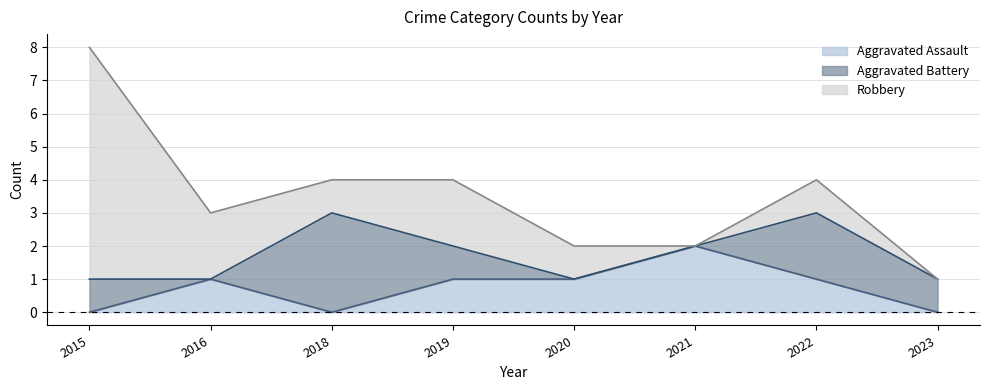

Between which two adjacent categories do Aggravated Assault and Aggravated Battery first intersect?

2015 and 2016